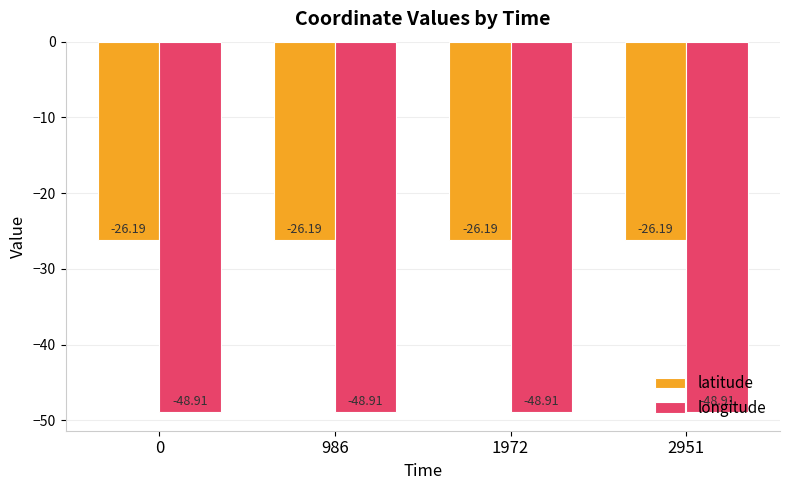

What is the maximum value shown in the chart?

-26.2